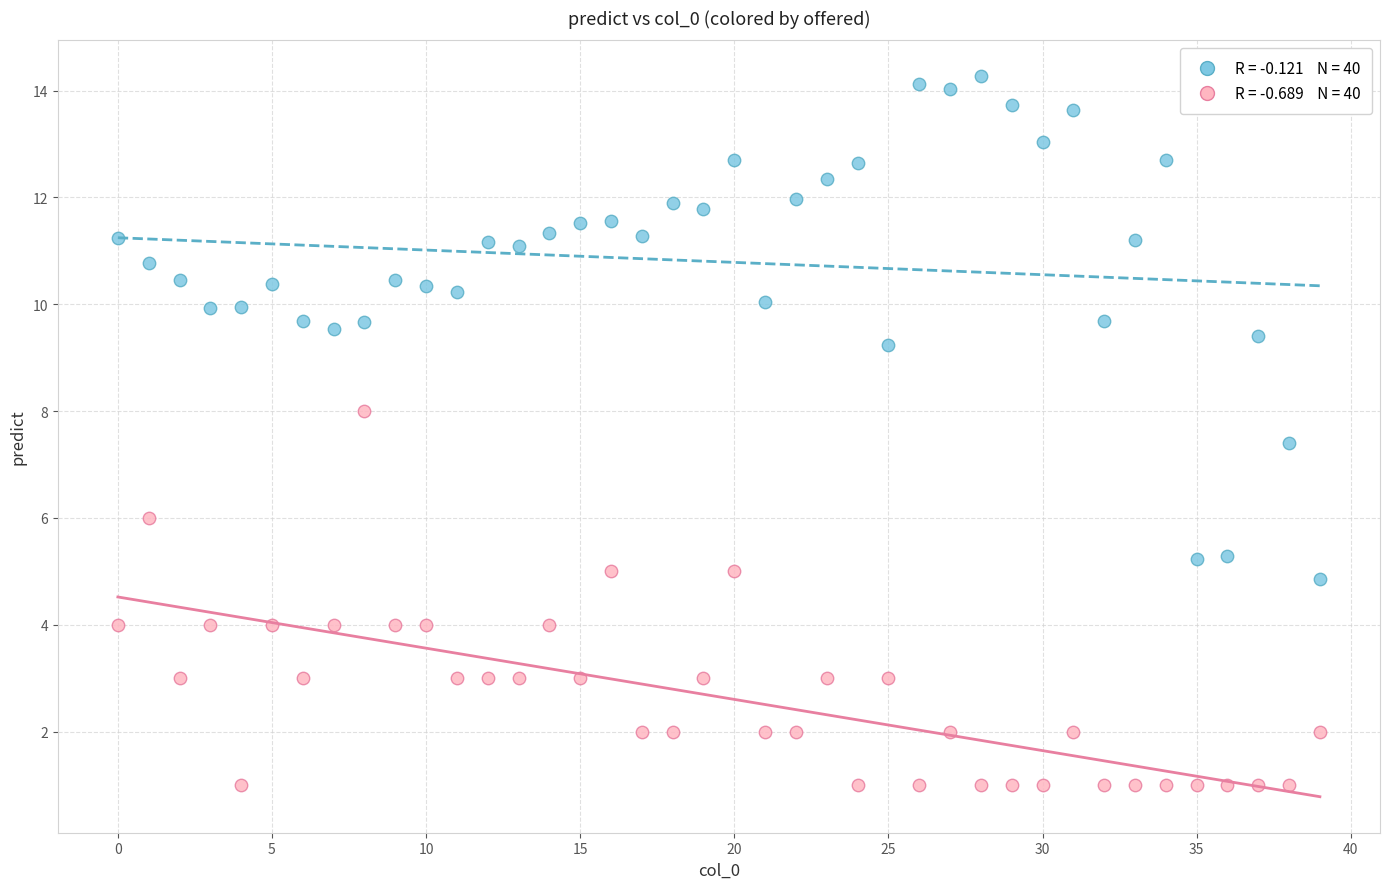

Across all data points, what is the range of Y values (max minus min)?

13.3